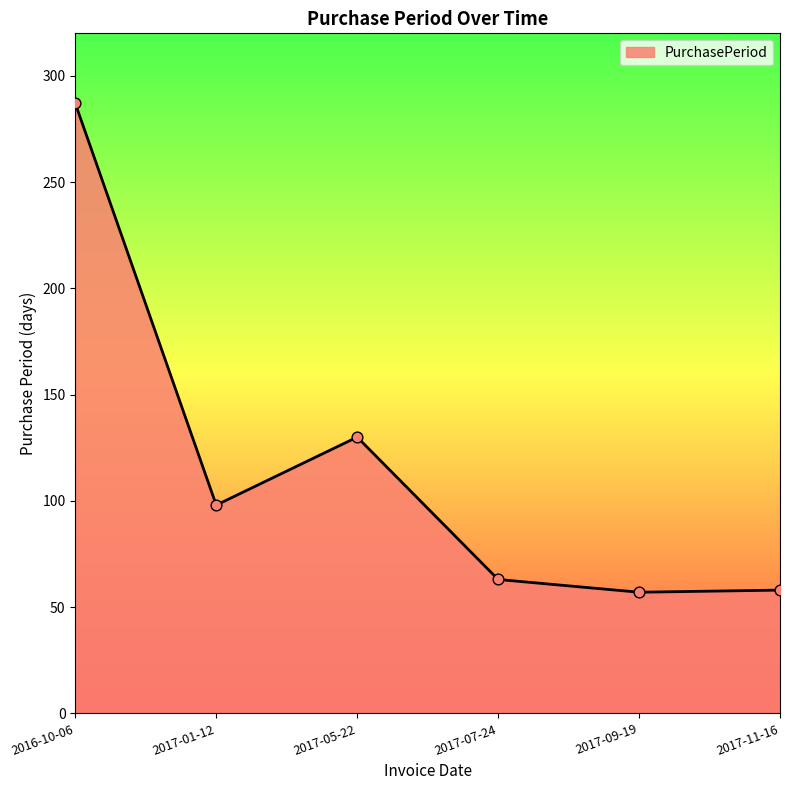

What is the change in value from 2016-10-06 to 2017-05-22?

-157